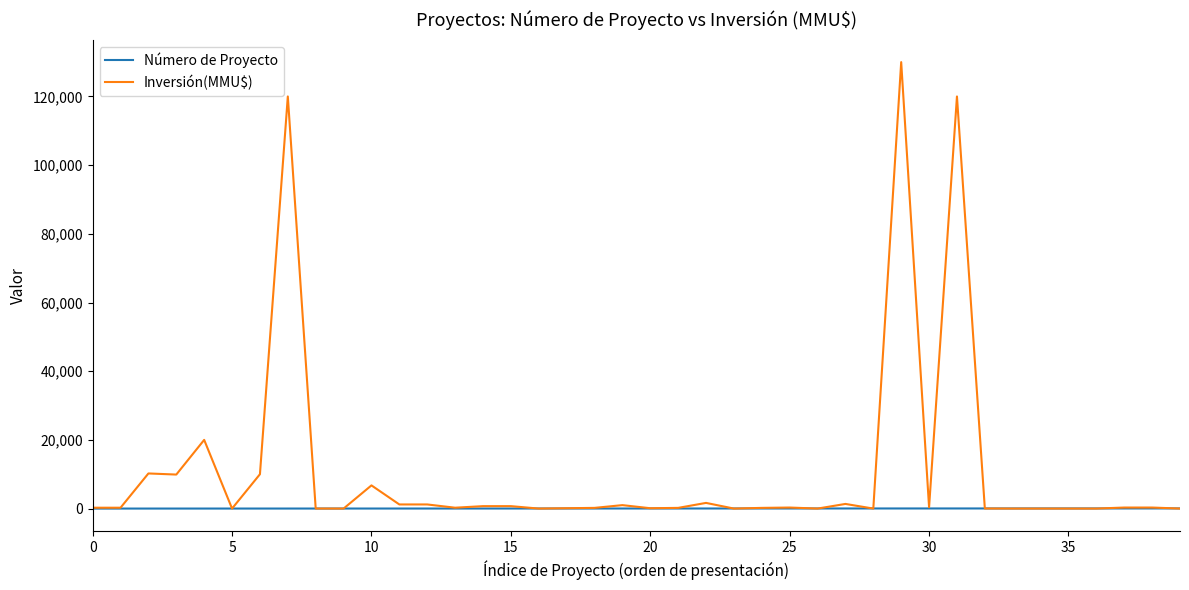

How many lines are shown in the chart?

2